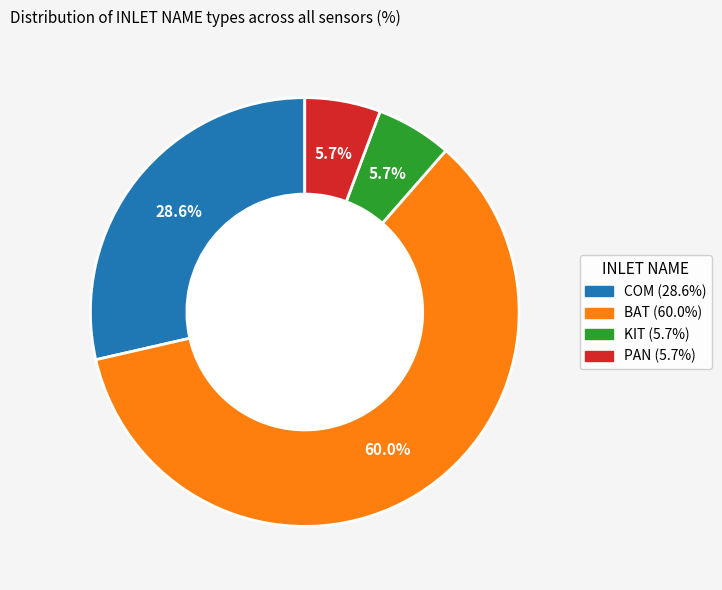

Does any single category account for the majority?

Yes